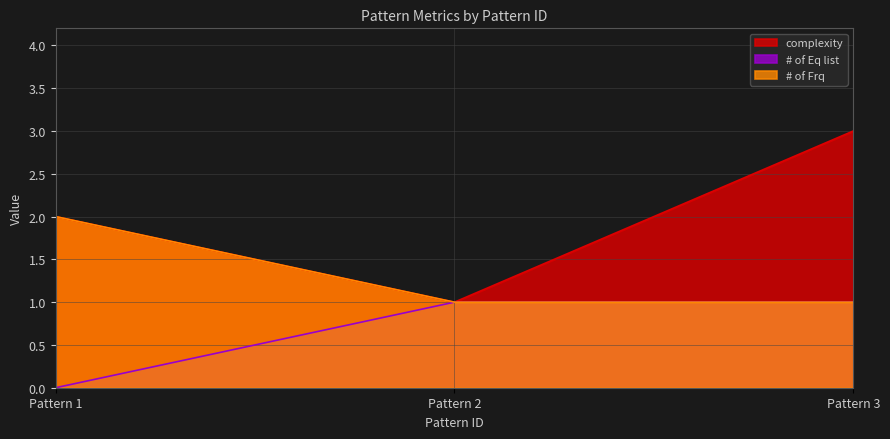

At which label does # of Frq reach its peak?

Pattern 1